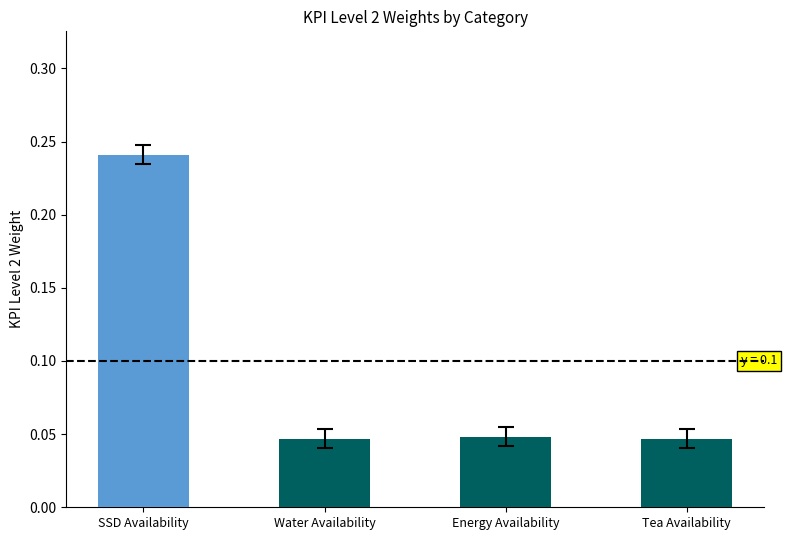

Count the KPI Level 3 Weight values in the range 0 to 1.

4